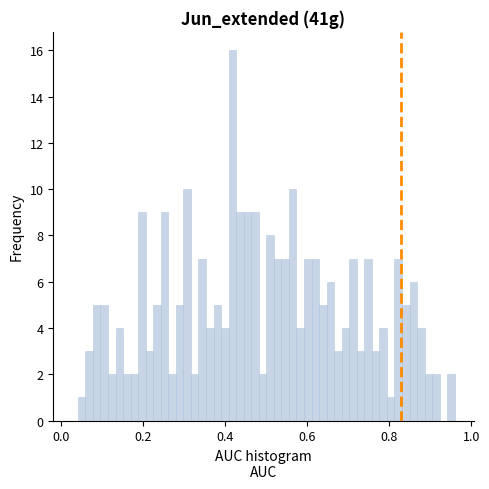

Read against the x-axis, roughly where is the centre of the tallest bar?

0.42